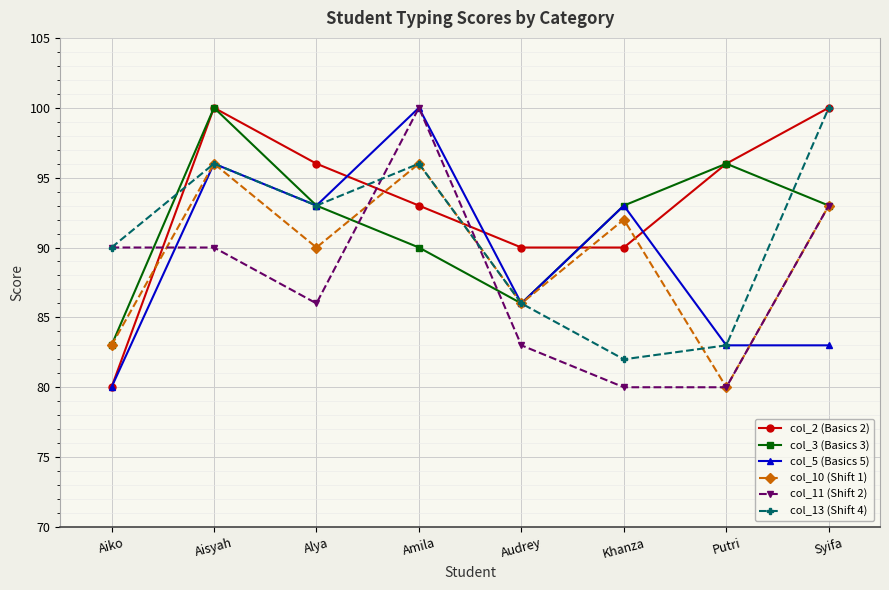

Which series ends up on top after the final intersection of col_5 (Basics 5) and col_11 (Shift 2)?

col_11 (Shift 2)